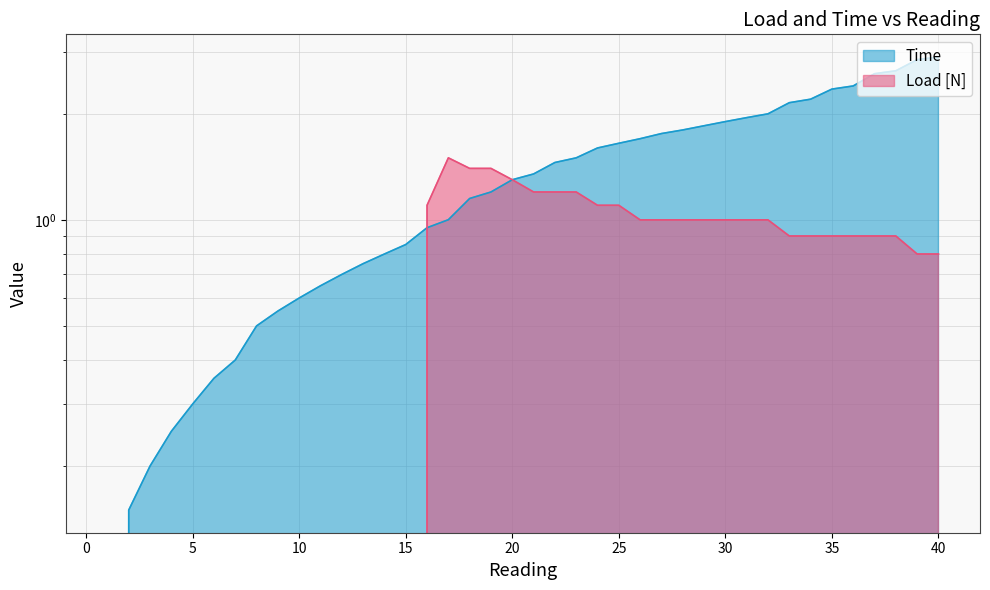

Which has a higher value, 17 or 2?

17